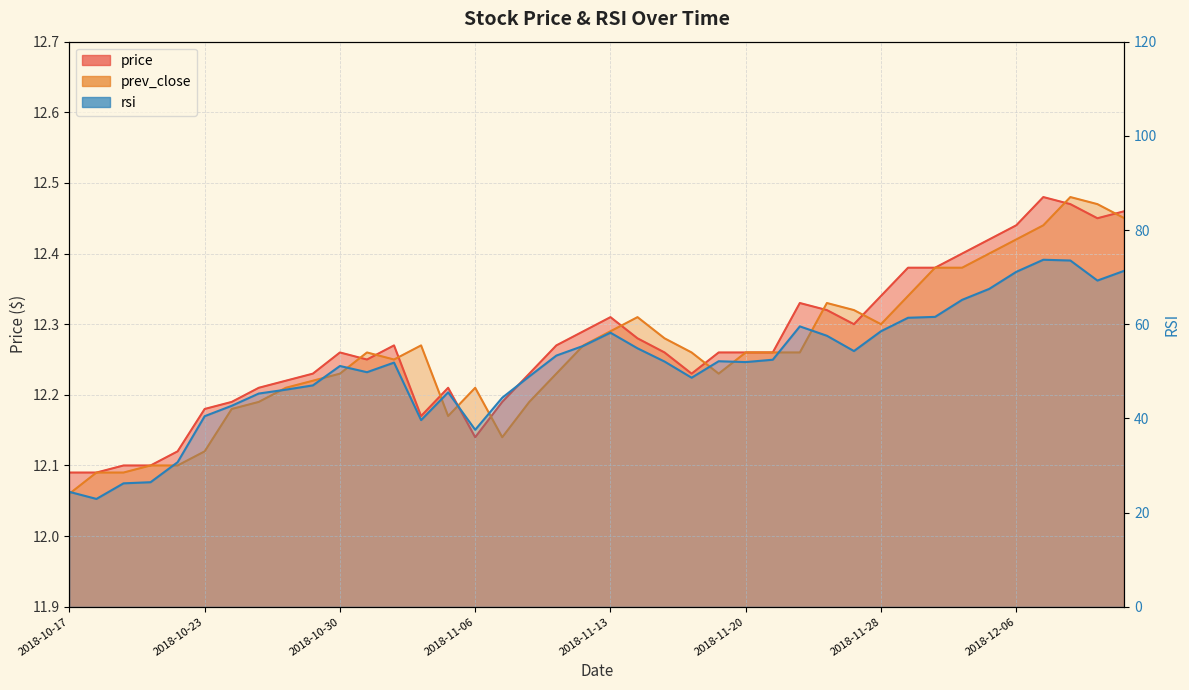

At which label does rsi first exceed 52?

2018-11-09